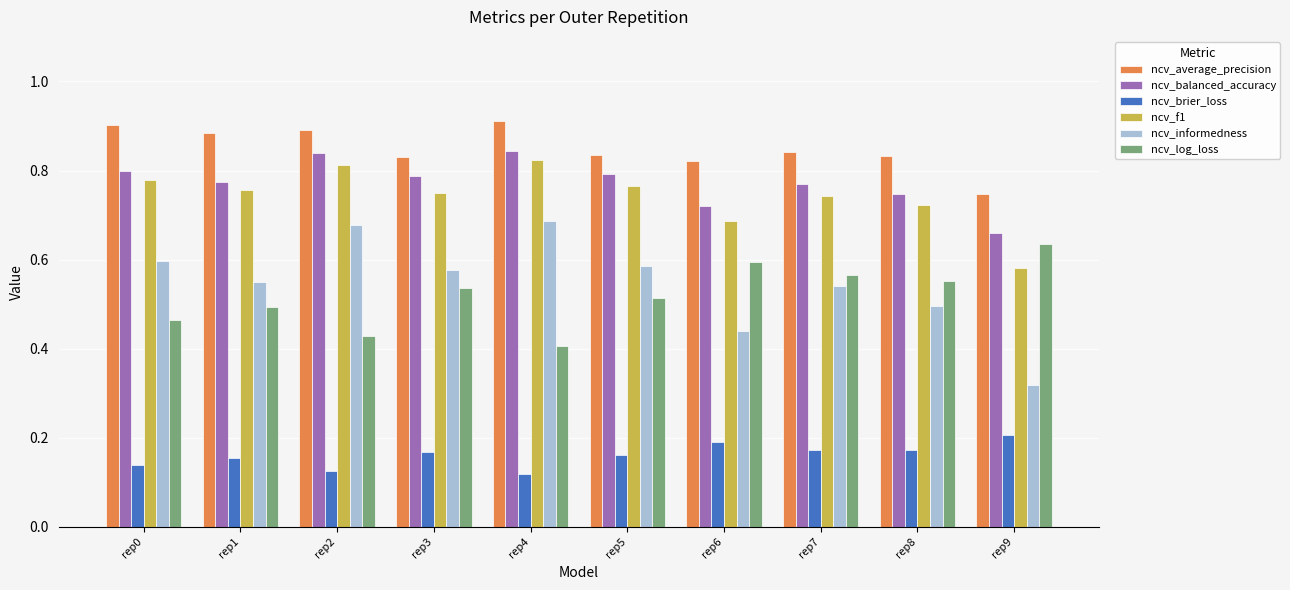

How many categories are shown in the chart?

10